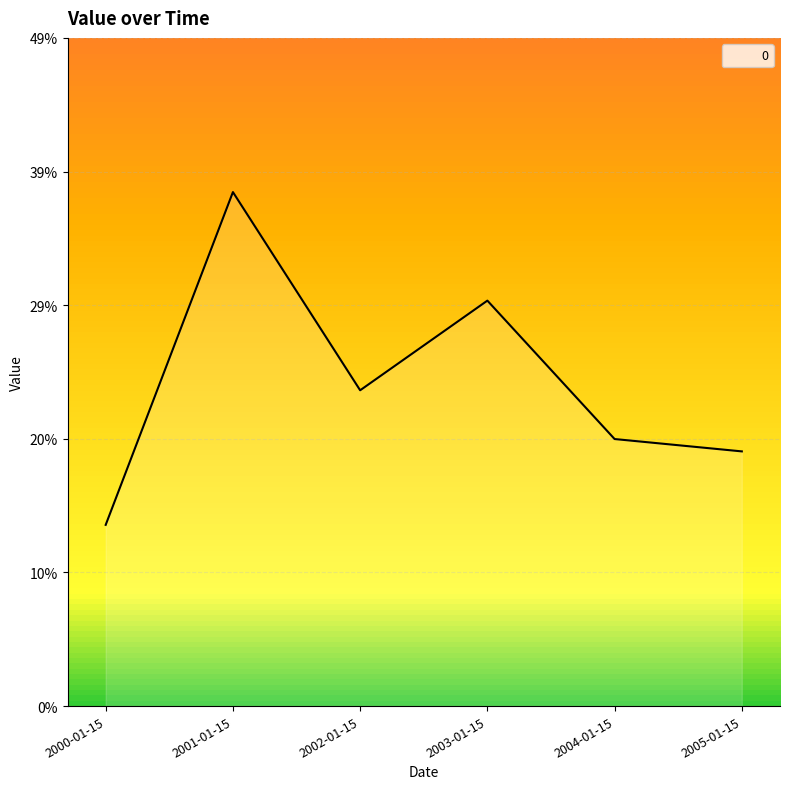

Does the chart display data point markers on the line(s)?

No